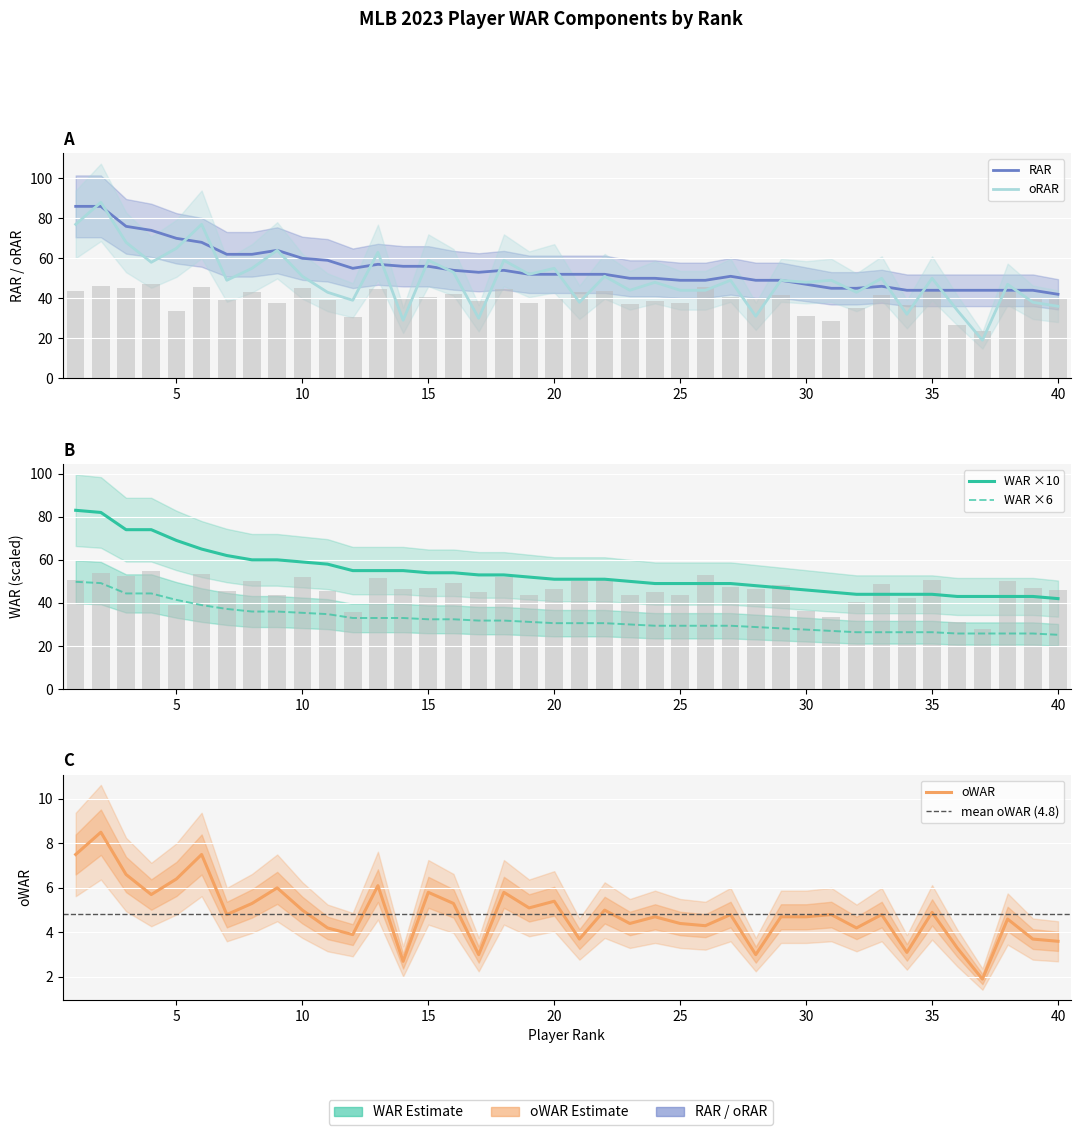

What is the difference between the maximum and minimum values in the WAR series?

41.0